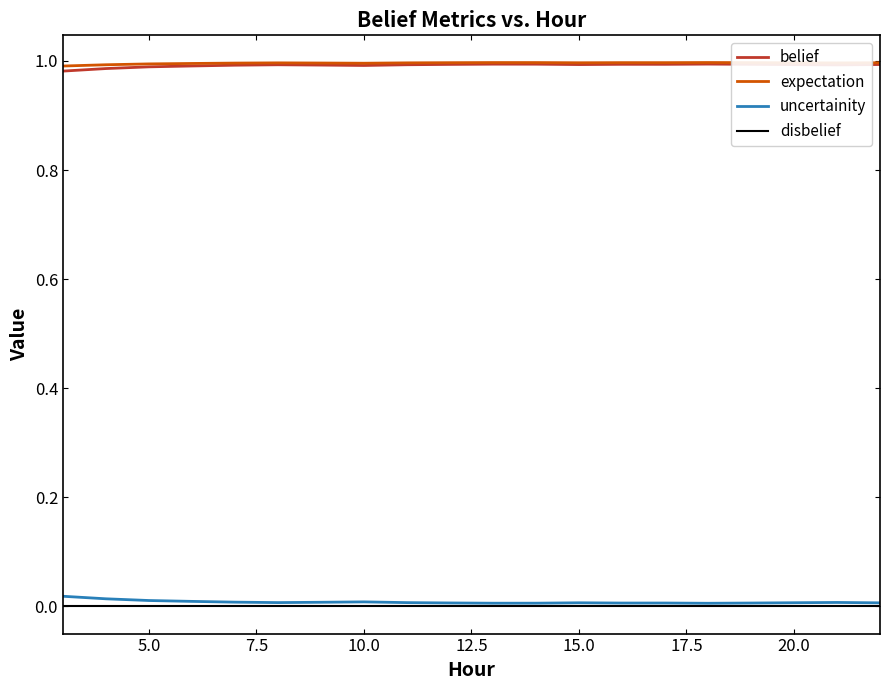

True or false: uncertainity and expectation cross at least once.

False